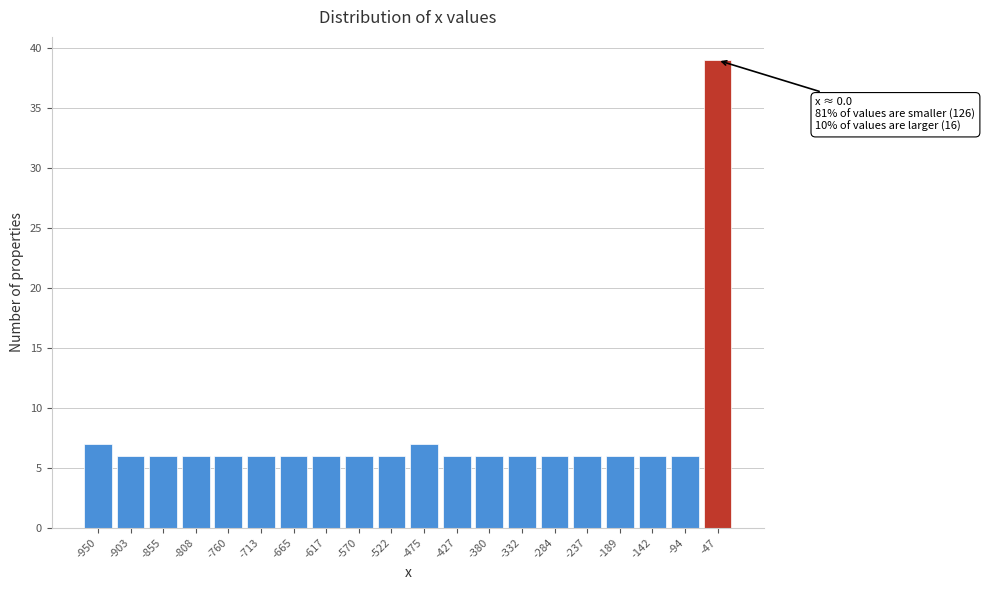

Reading left to right, list all the values displayed in this chart.

-950=7	-903=6	-855=6	-808=6	-760=6	-713=6	-665=6	-617=6	-570=6	-522=6	-475=7	-427=6	-380=6	-332=6	-284=6	-237=6	-189=6	-142=6	-94=6	-47=39